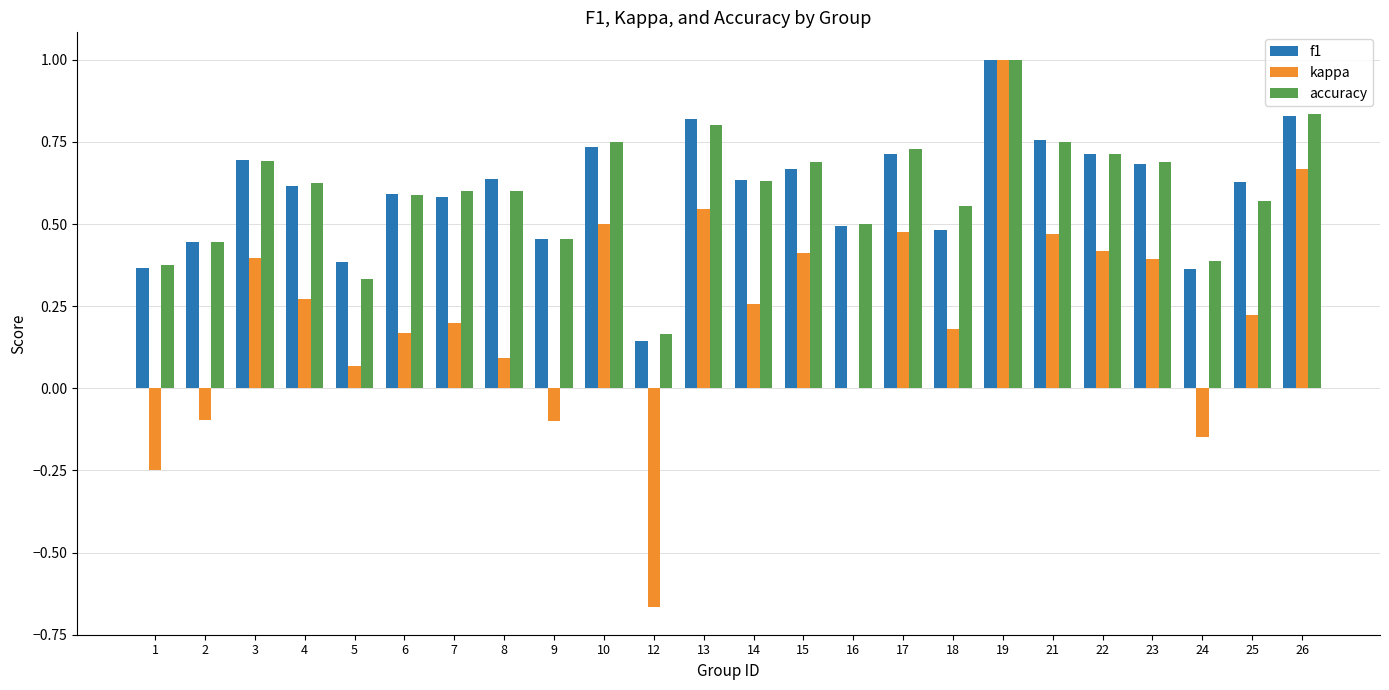

Is the value of kappa at 21 greater than the value of accuracy at 5?

Yes